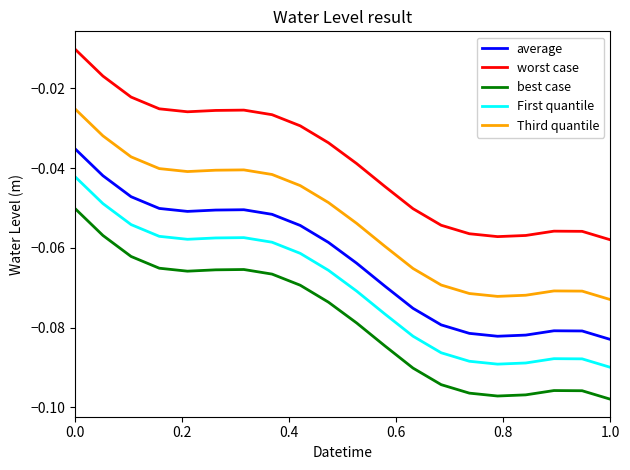

What are all the series names shown in the legend?

average, worst case, best case, First quantile, Third quantile